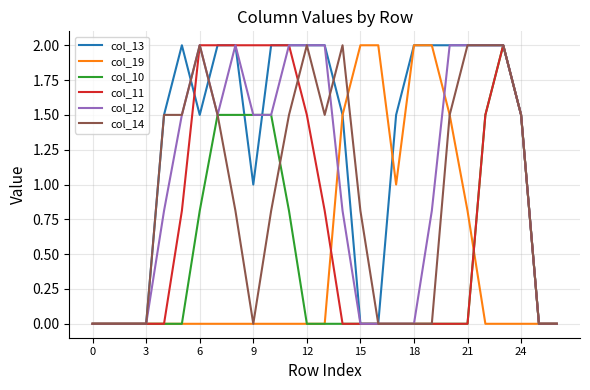

How many interior local peaks does the col_14 series have?

3